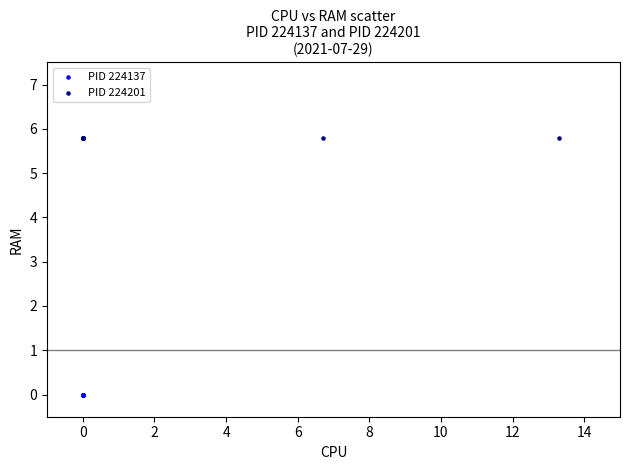

Which series reaches the minimum Y coordinate?

PID 224137